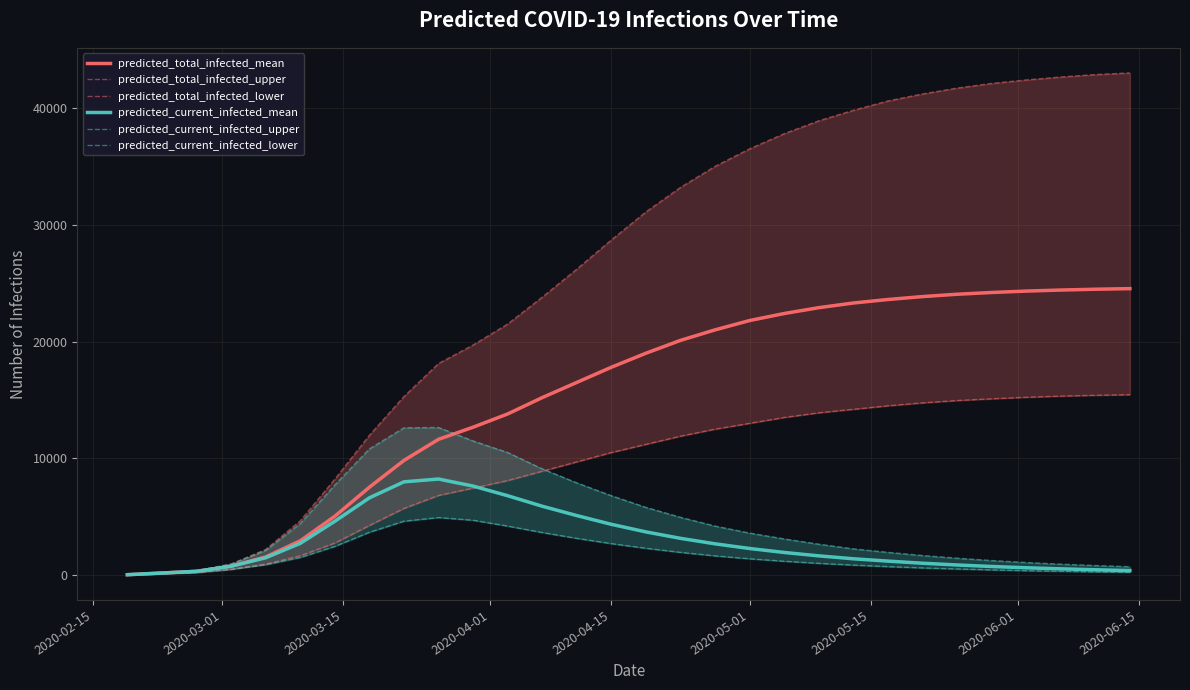

What are all the series names shown in the legend?

predicted_total_infected_mean, predicted_total_infected_upper, predicted_total_infected_lower, predicted_current_infected_mean, predicted_current_infected_upper, predicted_current_infected_lower